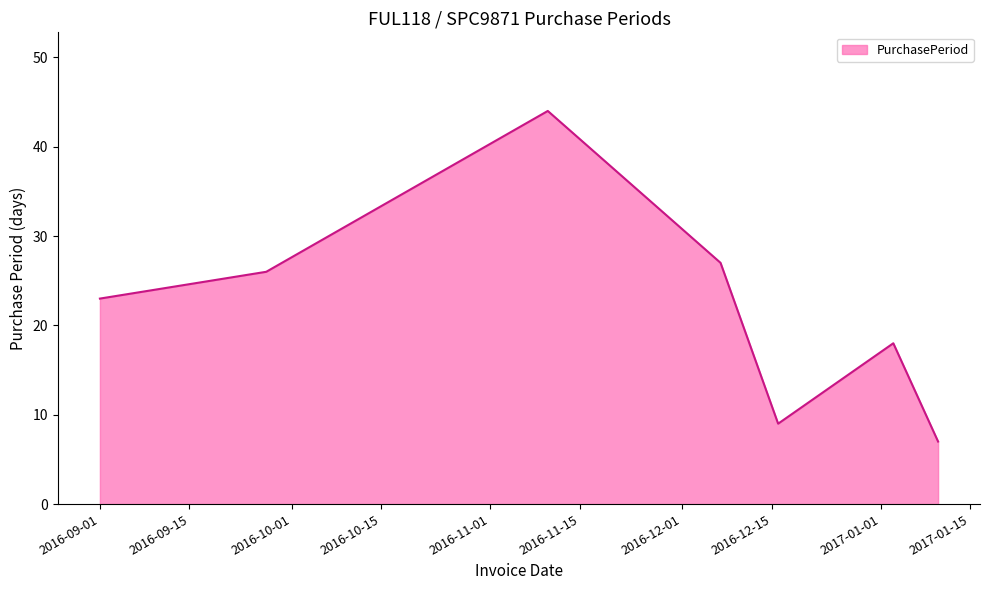

What is the average value?

22